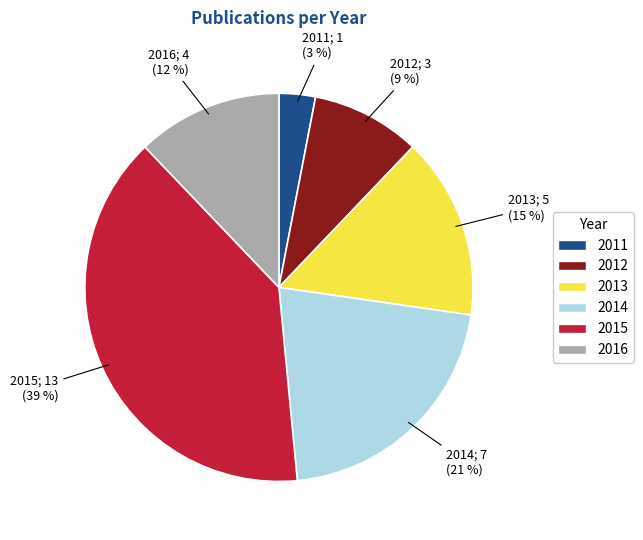

To the nearest percent, what is the combined percentage of 2016 and 2013?

27%